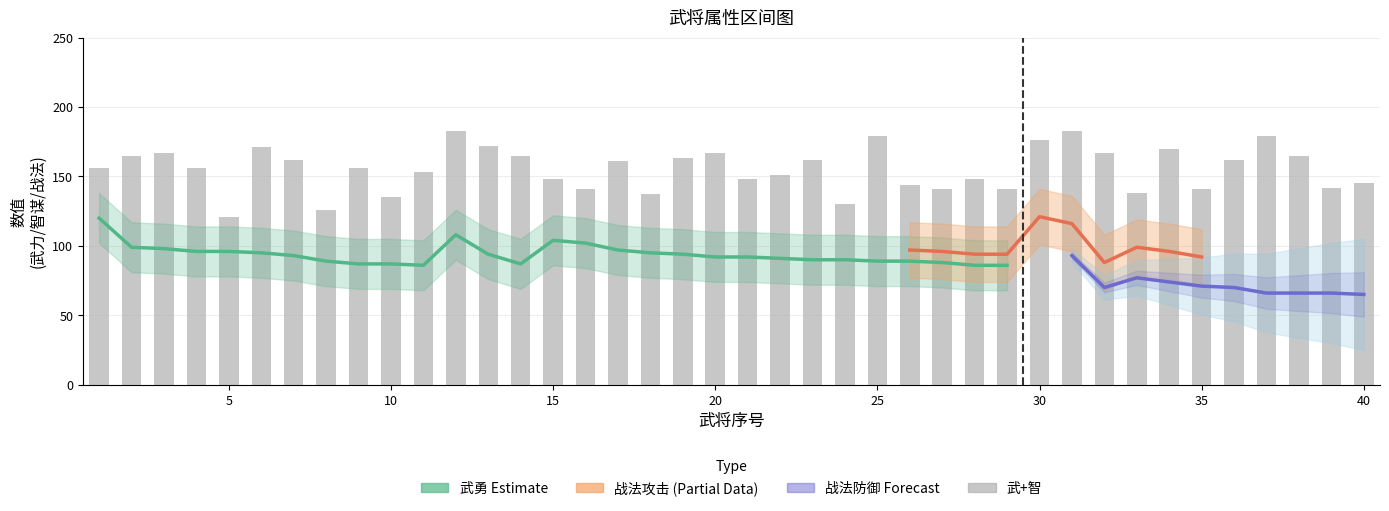

What is the difference between the maximum and minimum values in the 智谋 series?

67